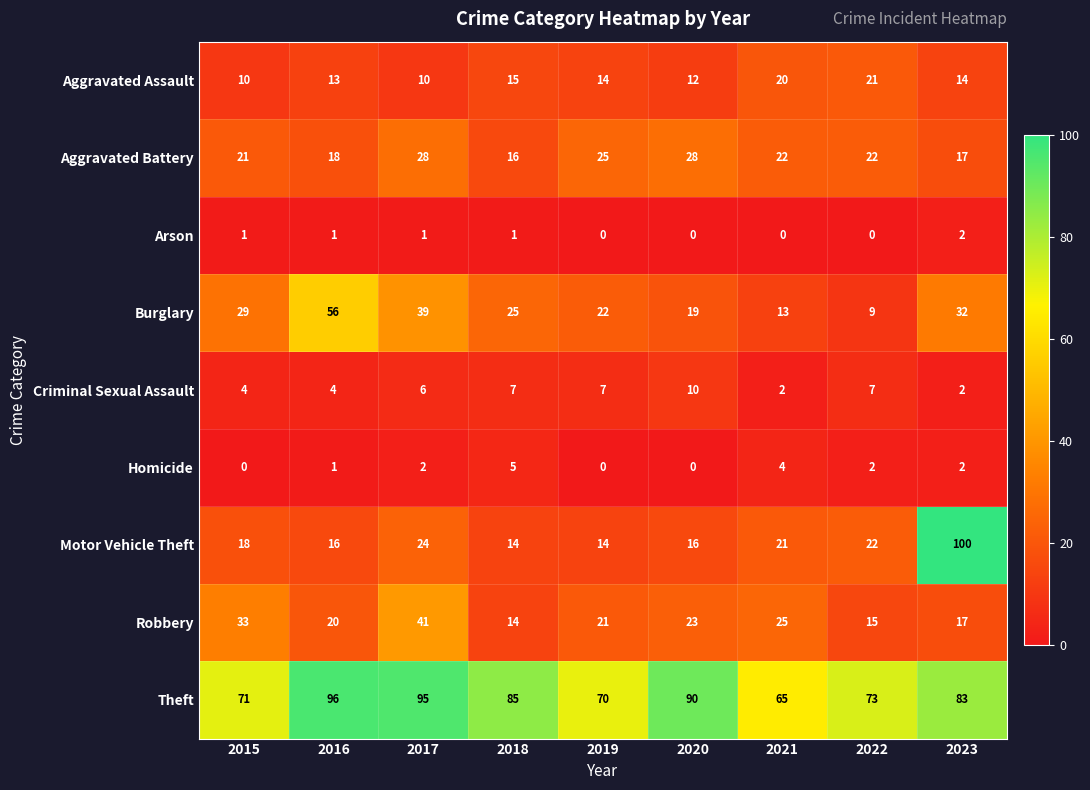

What is the difference between the highest and lowest values at 2021?

65